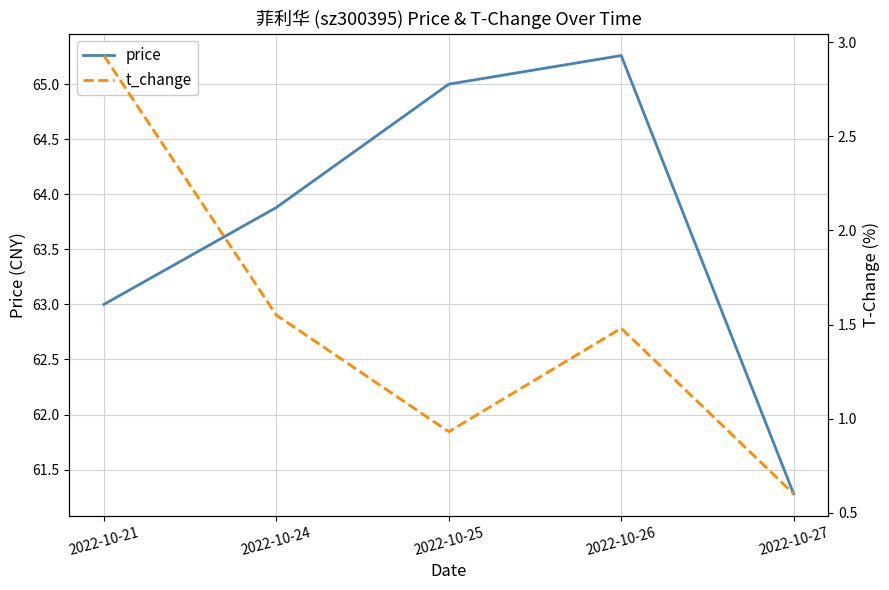

Rank the series at 2022-10-24 from lowest to highest value.

t_change, price